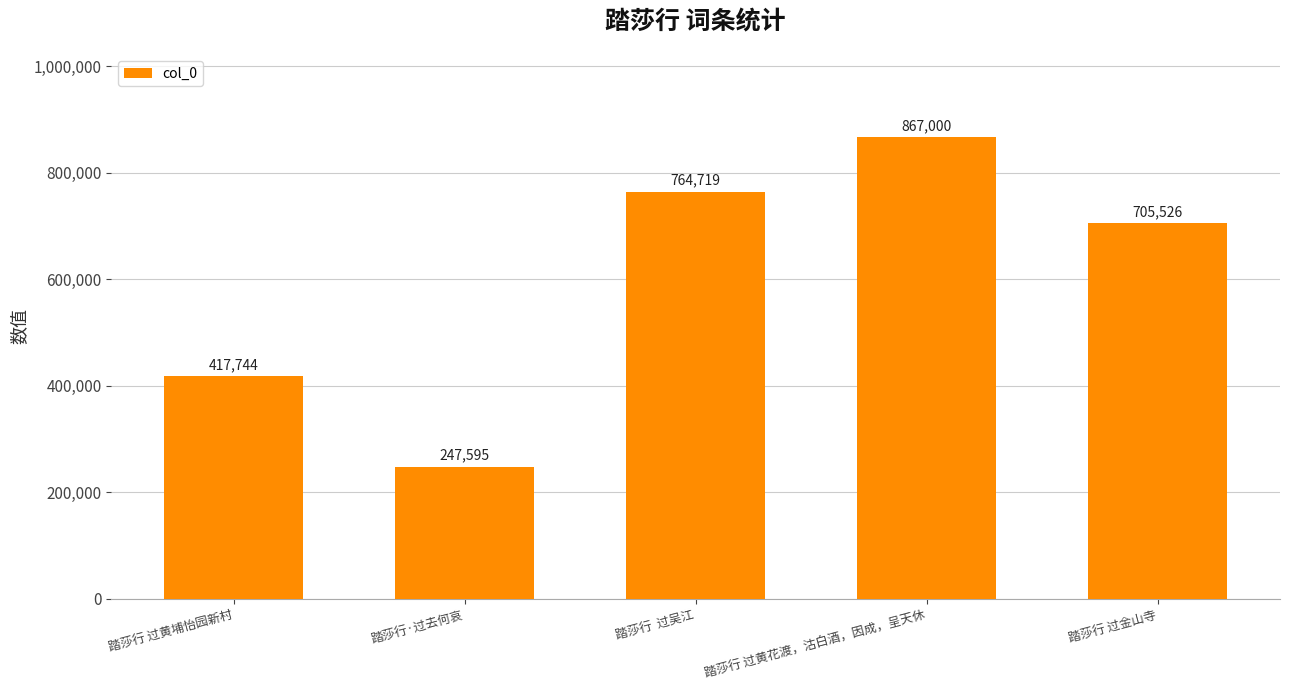

Approximately how many times larger is the value at 踏莎行 过金山寺 compared to 踏莎行 过黄花渡，沽白酒，因成，呈天休?

0.8